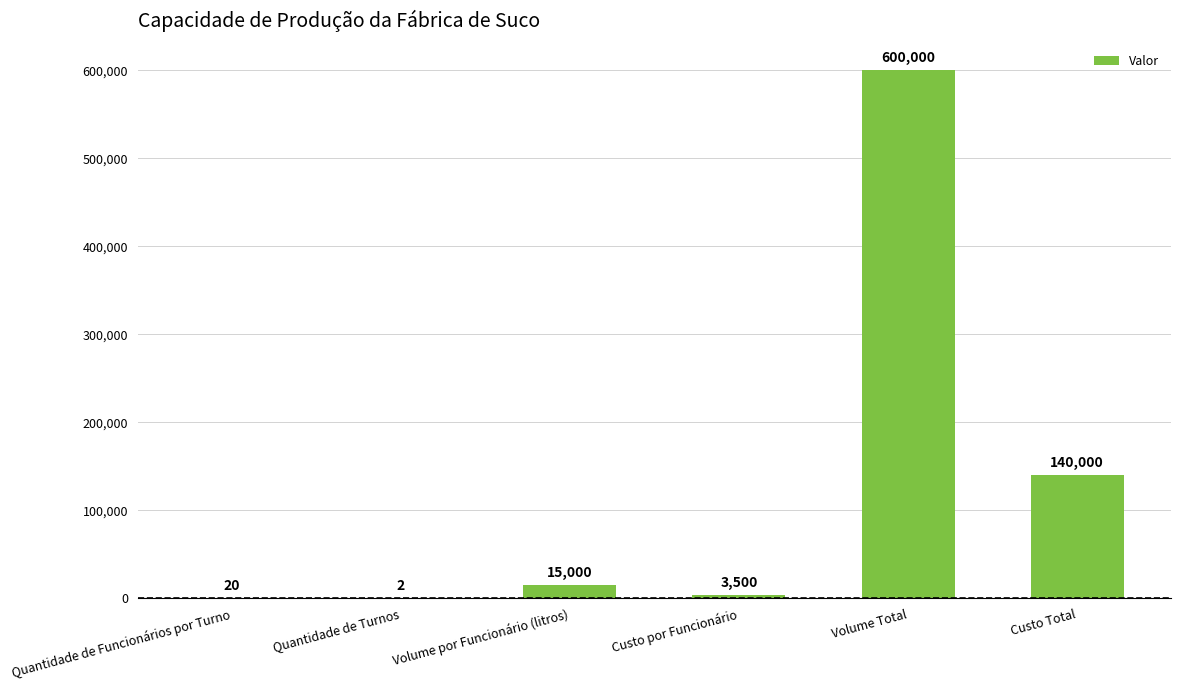

True or false: the data shows 62326 at Custo Total.

False